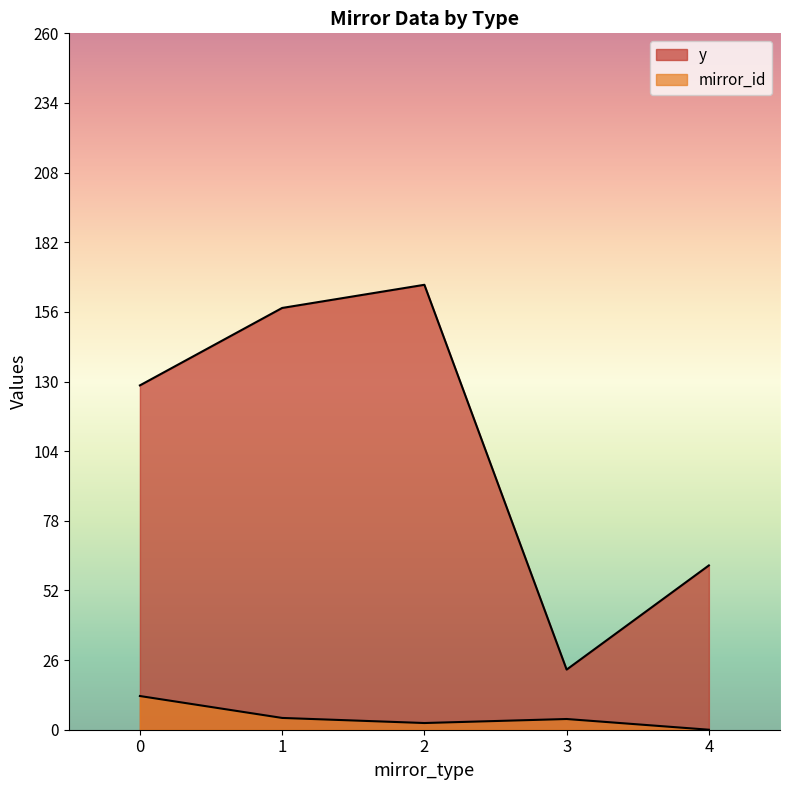

True or false: mirror_id and y intersect in this chart.

False